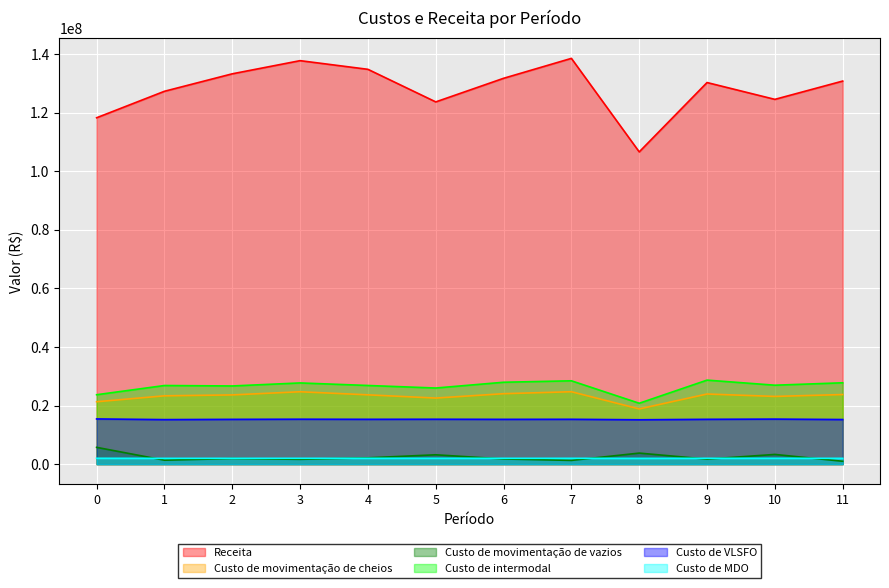

Which label corresponds to the smallest value in the chart?

11